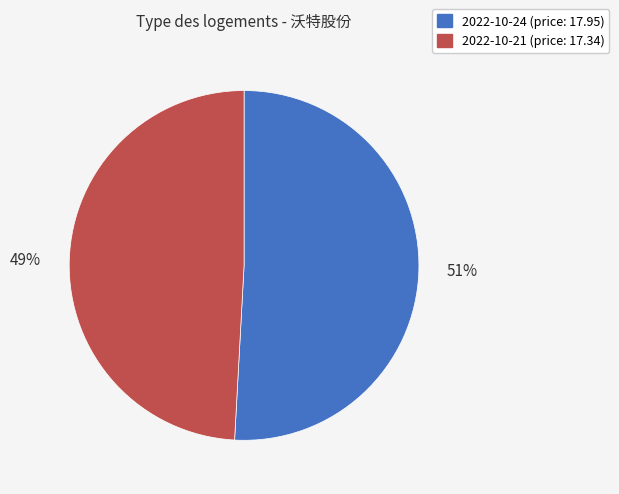

Combined, do 2022-10-24 (price: 17.95) and 2022-10-21 (price: 17.34) account for over 50%?

Yes